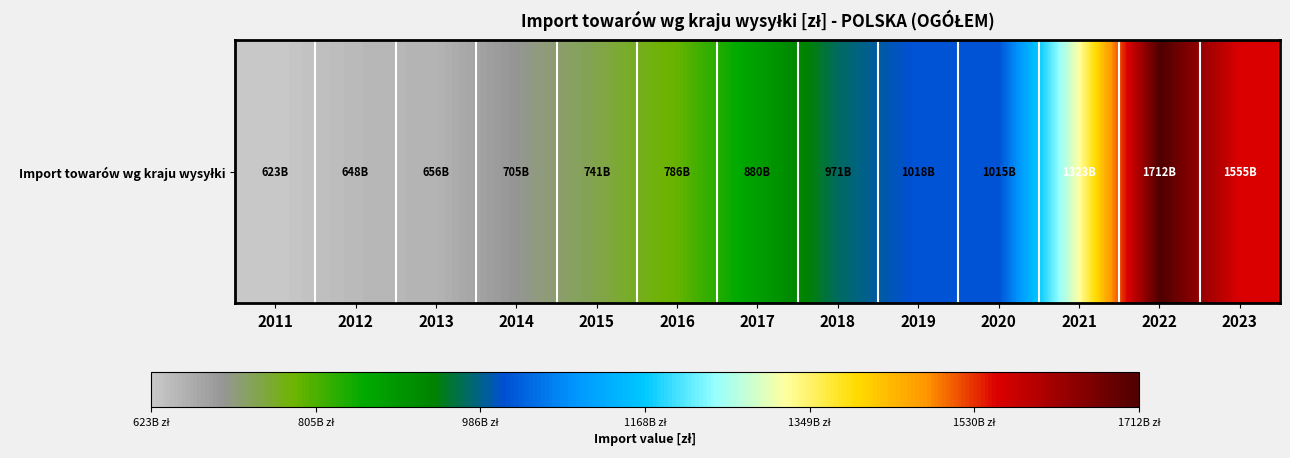

What is the change in value from 2011 to 2012?

+24754869453